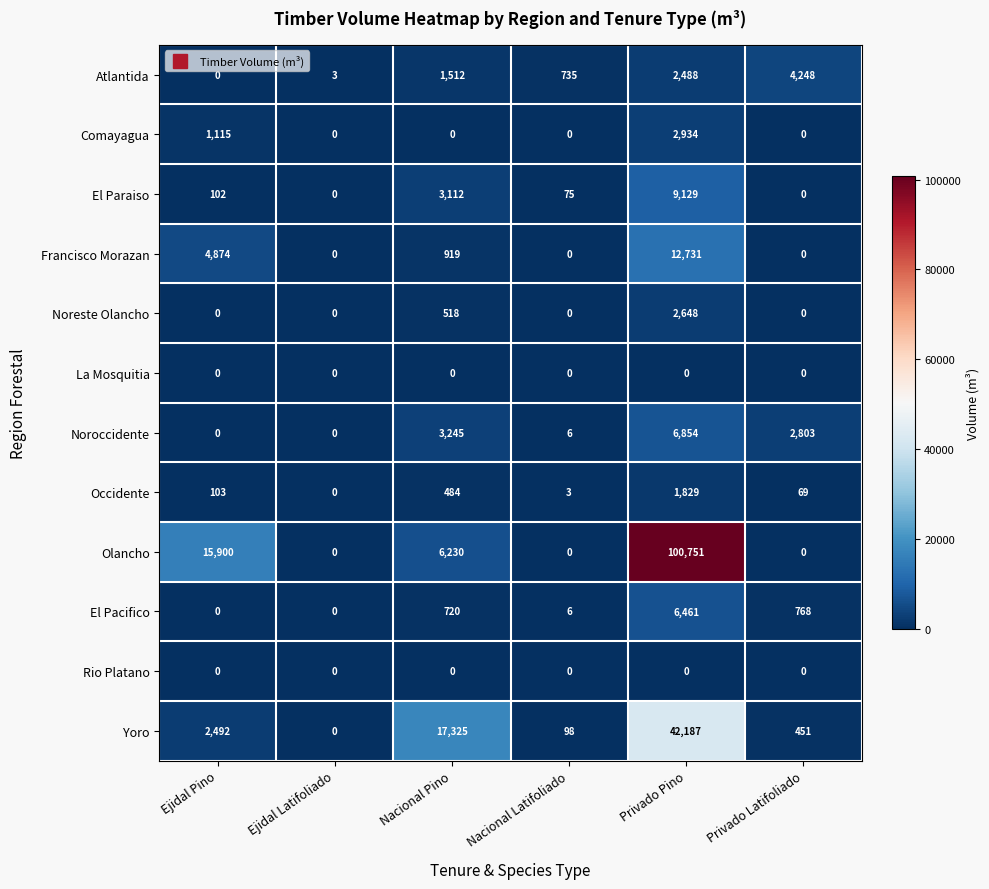

What value does the Atlantida series have at Privado Pino, to the nearest 50?

2500